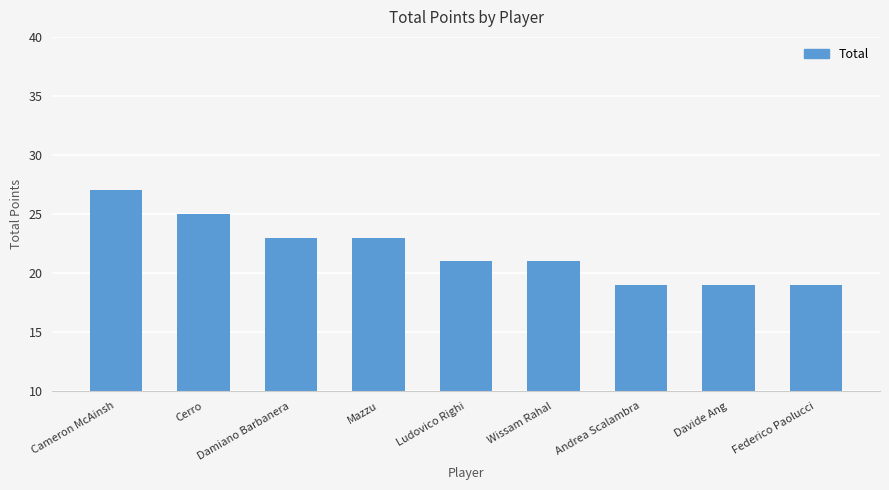

The chart shows a value of 25 at Federico Paolucci. True or false?

False